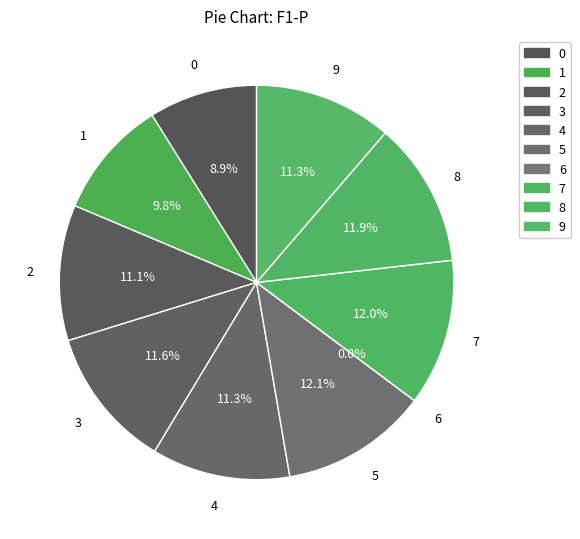

To the nearest percent, what portion does 1 represent?

10%